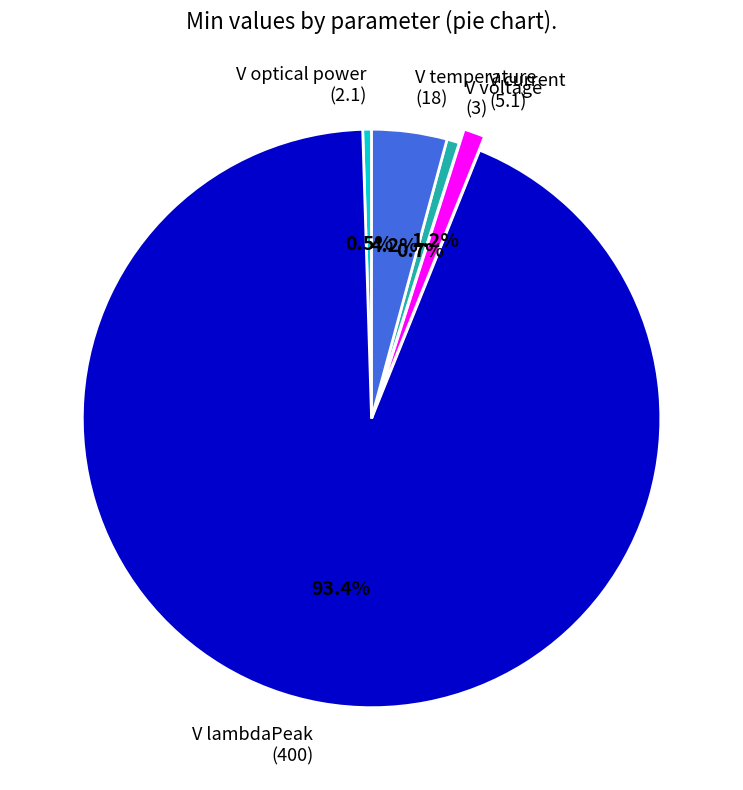

Count the number of slices in the pie.

5